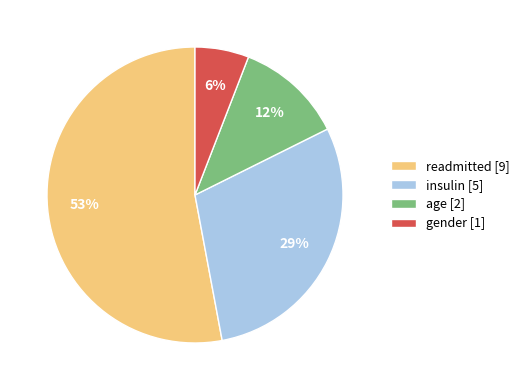

Is age the majority of the pie?

No